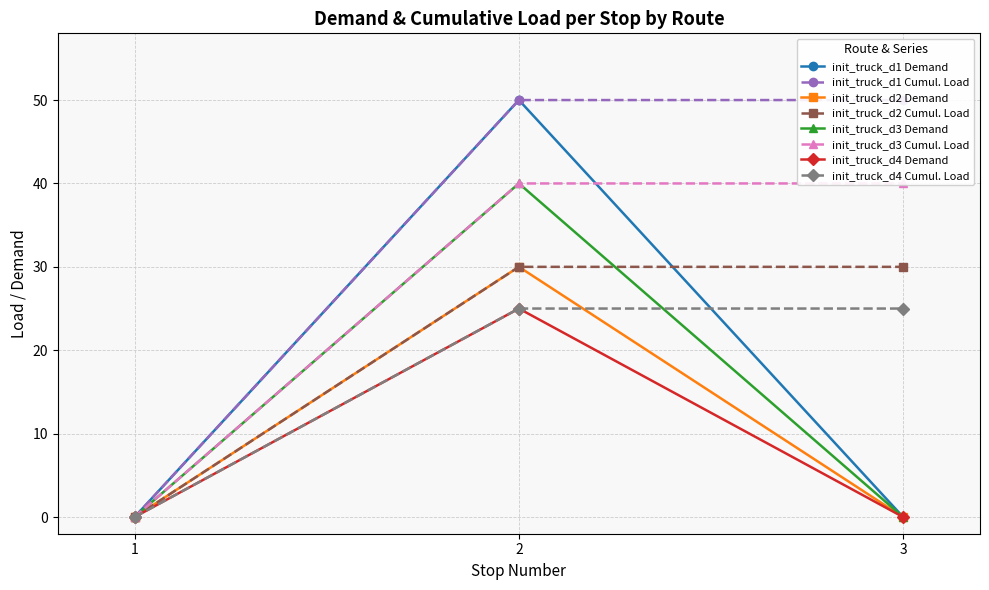

The value of init_truck_d4 Demand at 2 is 25. True or false?

True